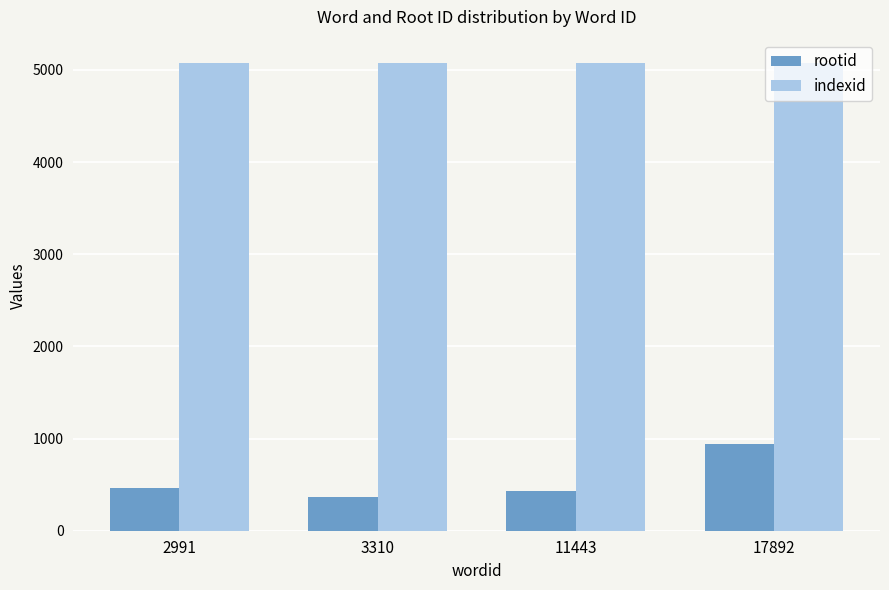

The value of indexid at 2991 is 5075. True or false?

True